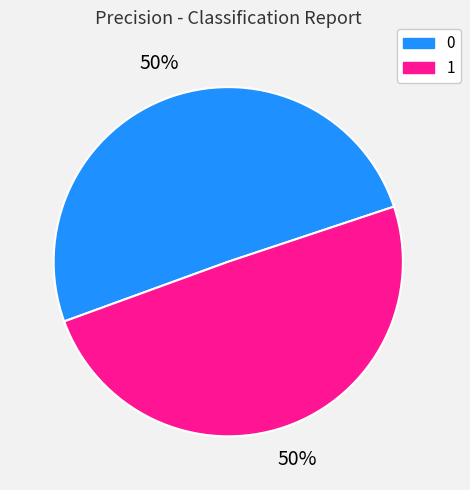

To the nearest percent, what portion does 0 represent?

50%